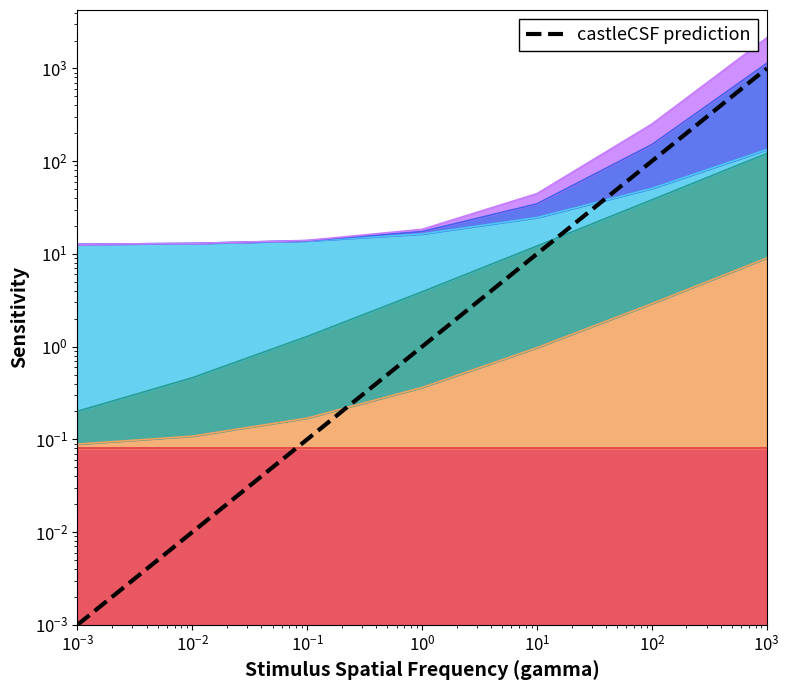

At which label does the data first exceed 1?

$\mathdefault{10^{0}}$